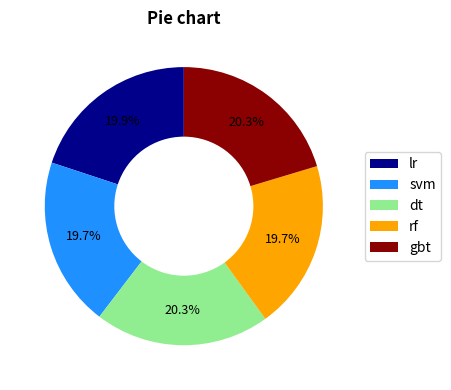

To the nearest percent, what percentage of the pie is gbt?

20%